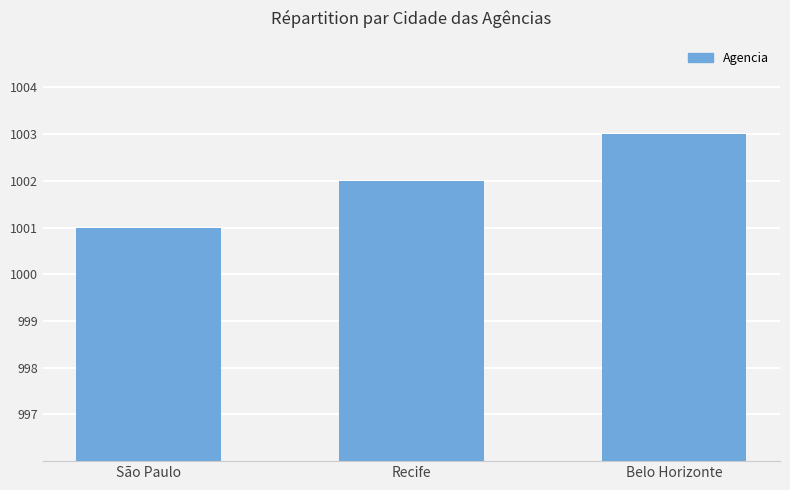

What value does the data have at Belo Horizonte?

1003